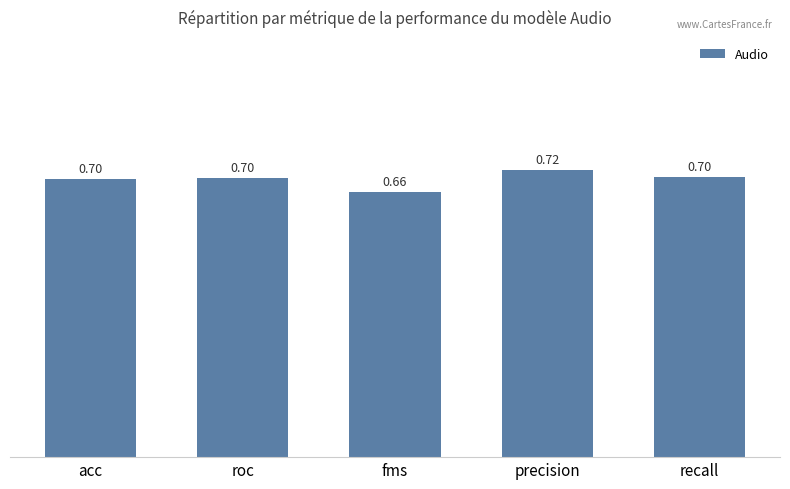

Reading right to left, list all the values displayed in this chart.

0.7	0.7	0.7	0.7	0.7